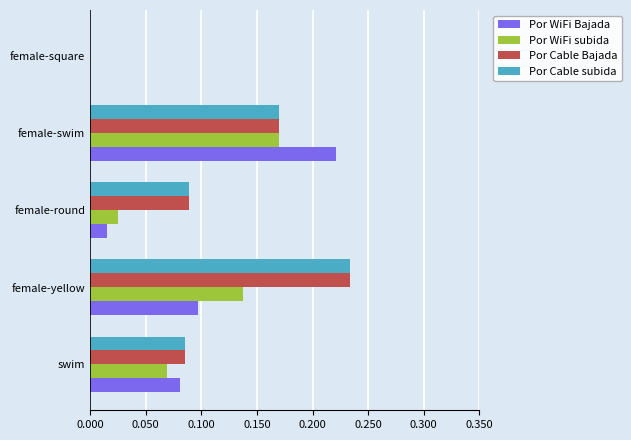

Between swim and female-swim, which series saw the biggest shift?

Por WiFi Bajada